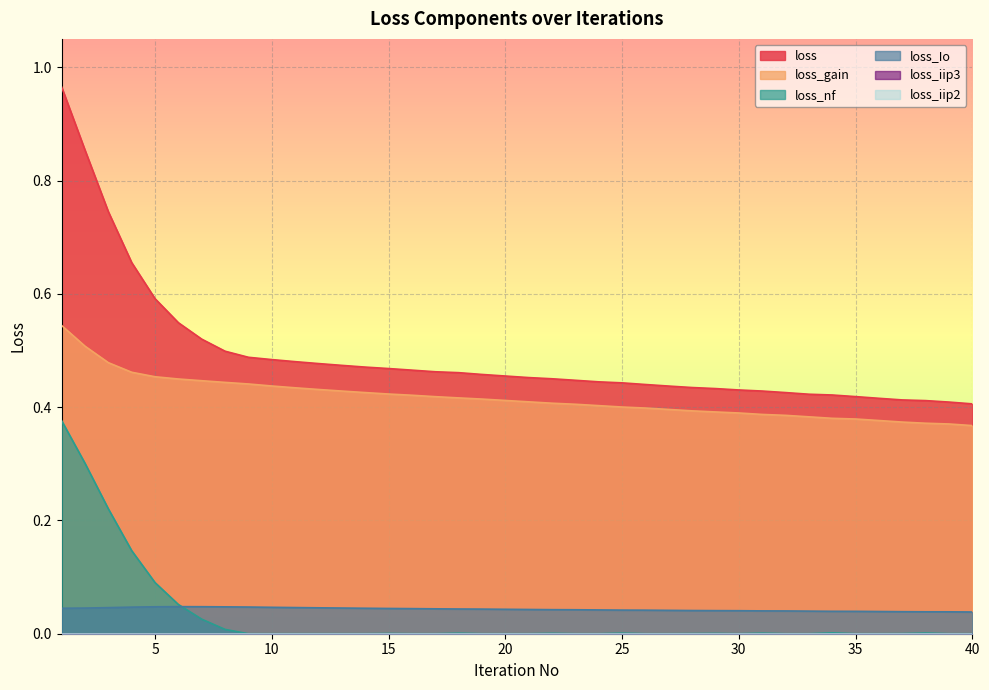

At which category does loss_nf reach its first local peak?

15